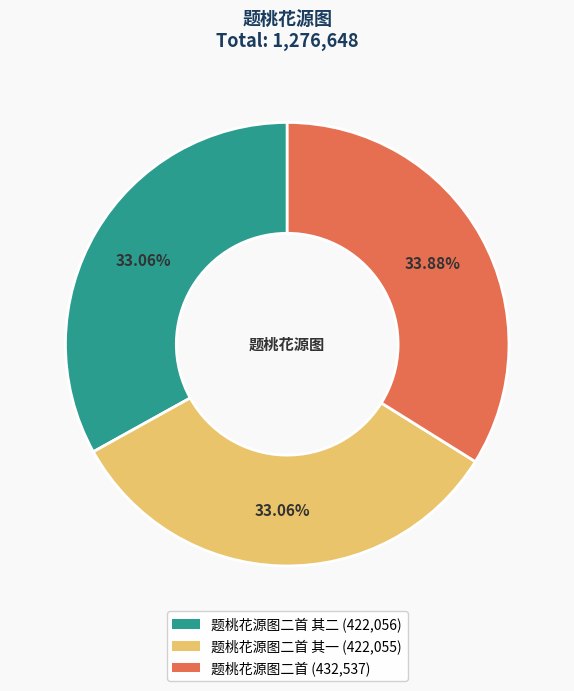

Is the sum of 题桃花源图二首 其一 (422,055) and 题桃花源图二首 (432,537) greater than half?

Yes